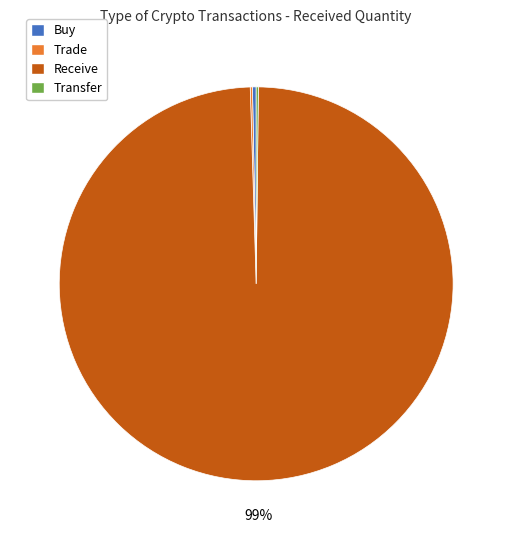

Is there any slice that represents more than half of the pie?

Yes